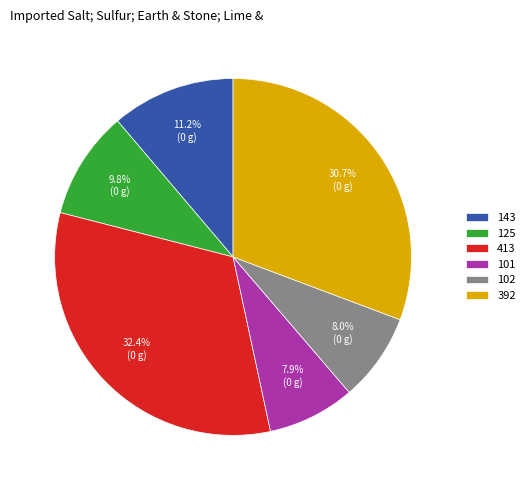

What percentage is NOT represented by 125?

90.2%